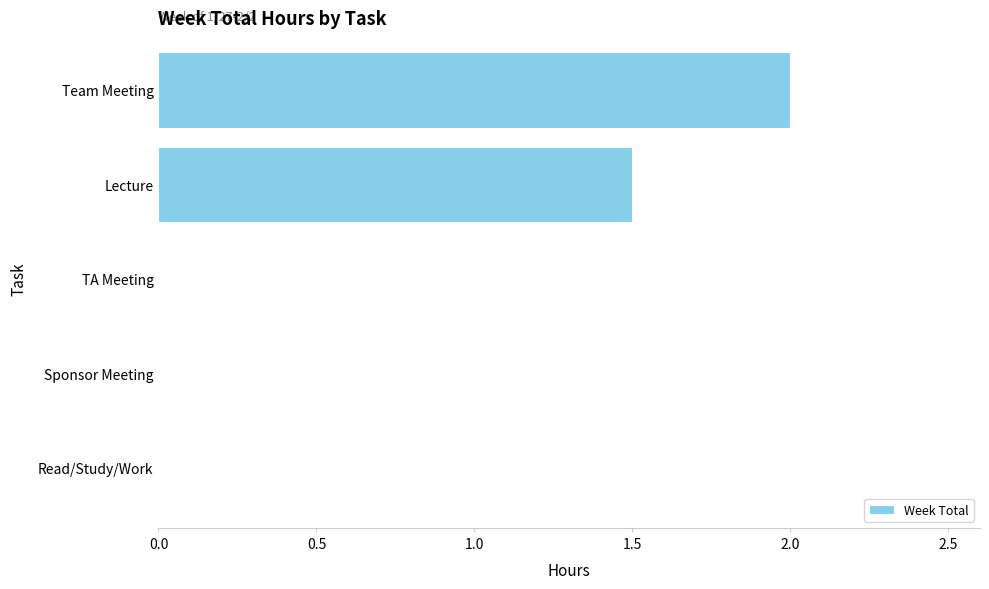

Is it true that the value at Lecture is 0.3?

False